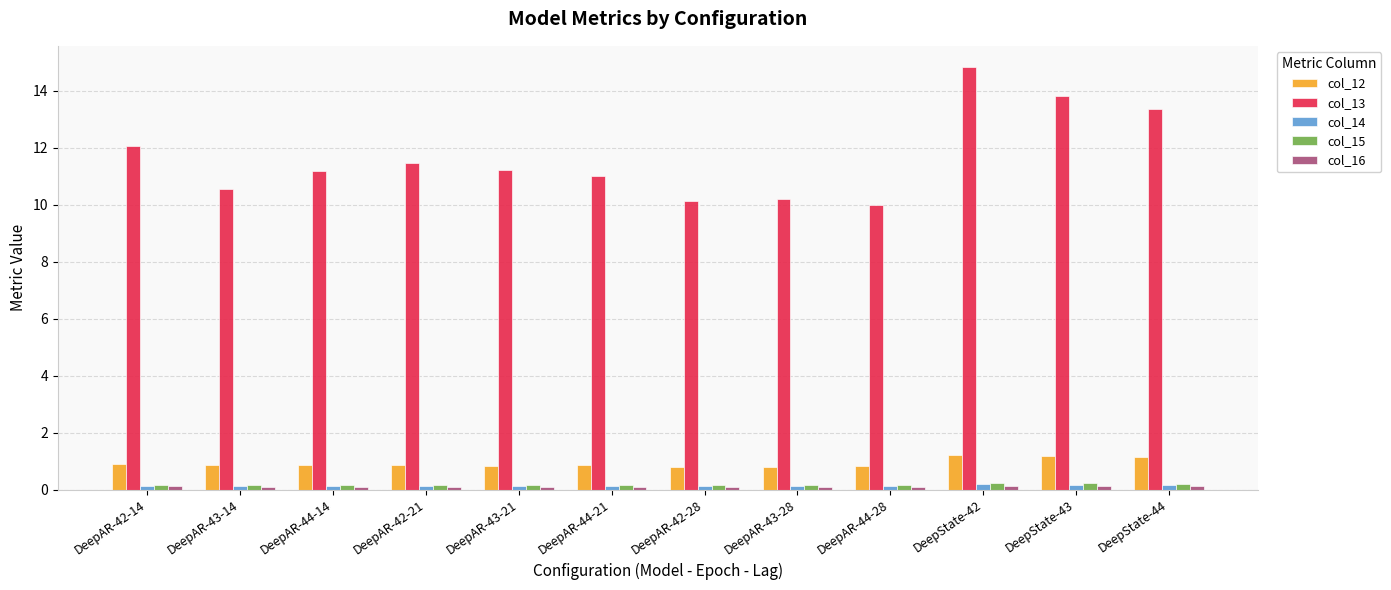

What is the maximum value for col_13?

14.8